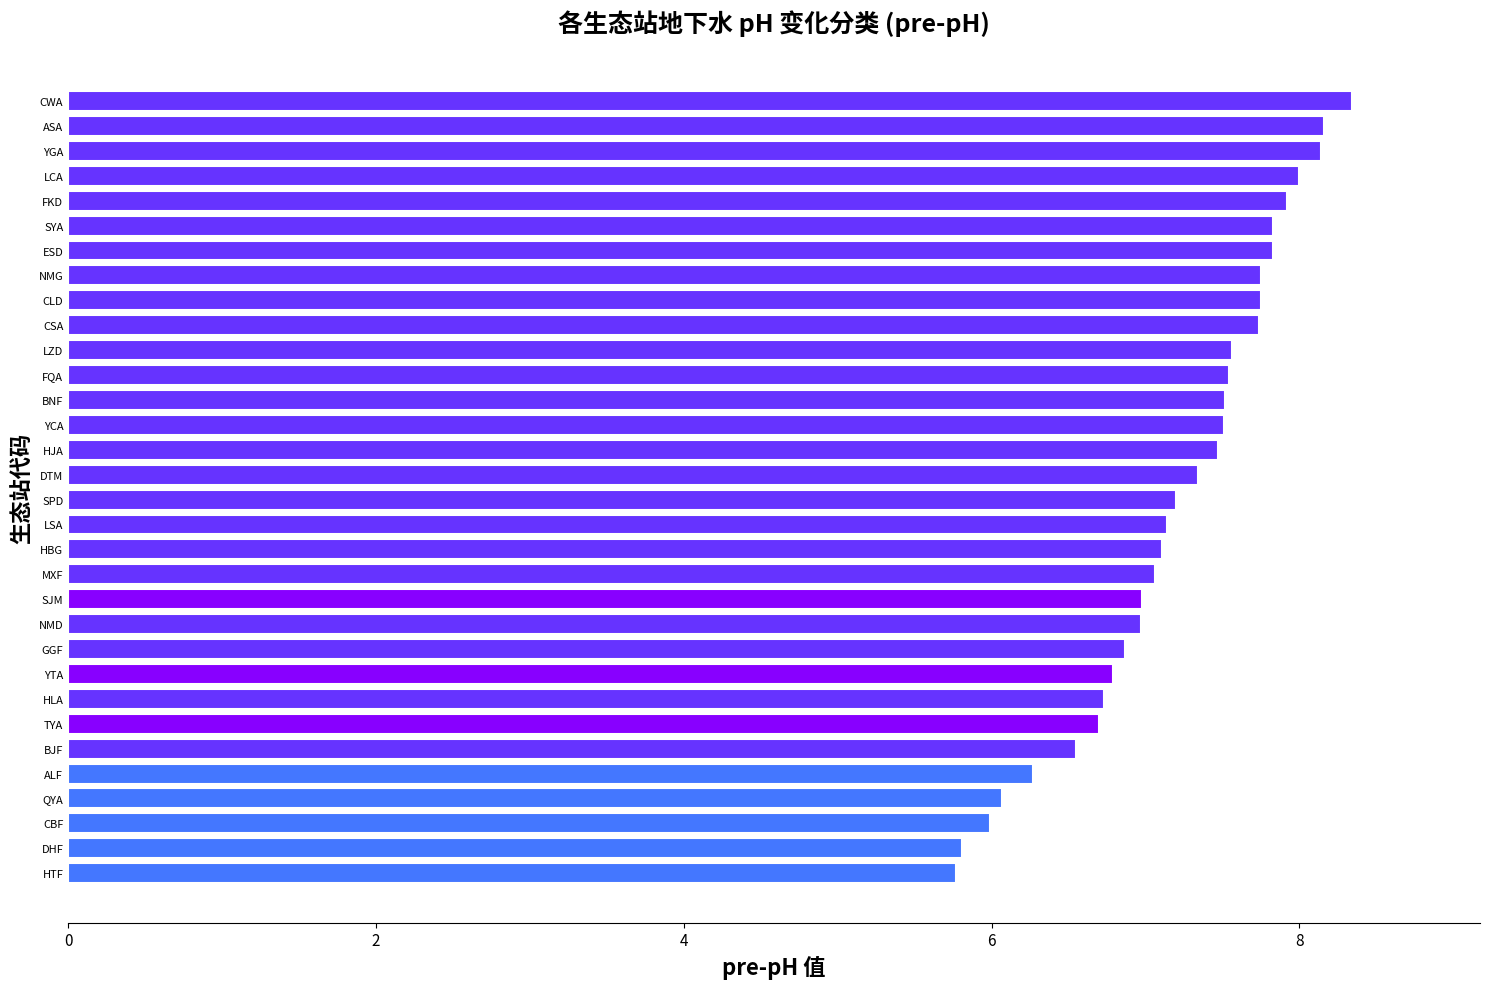

Between YGA and DHF, which is larger?

YGA